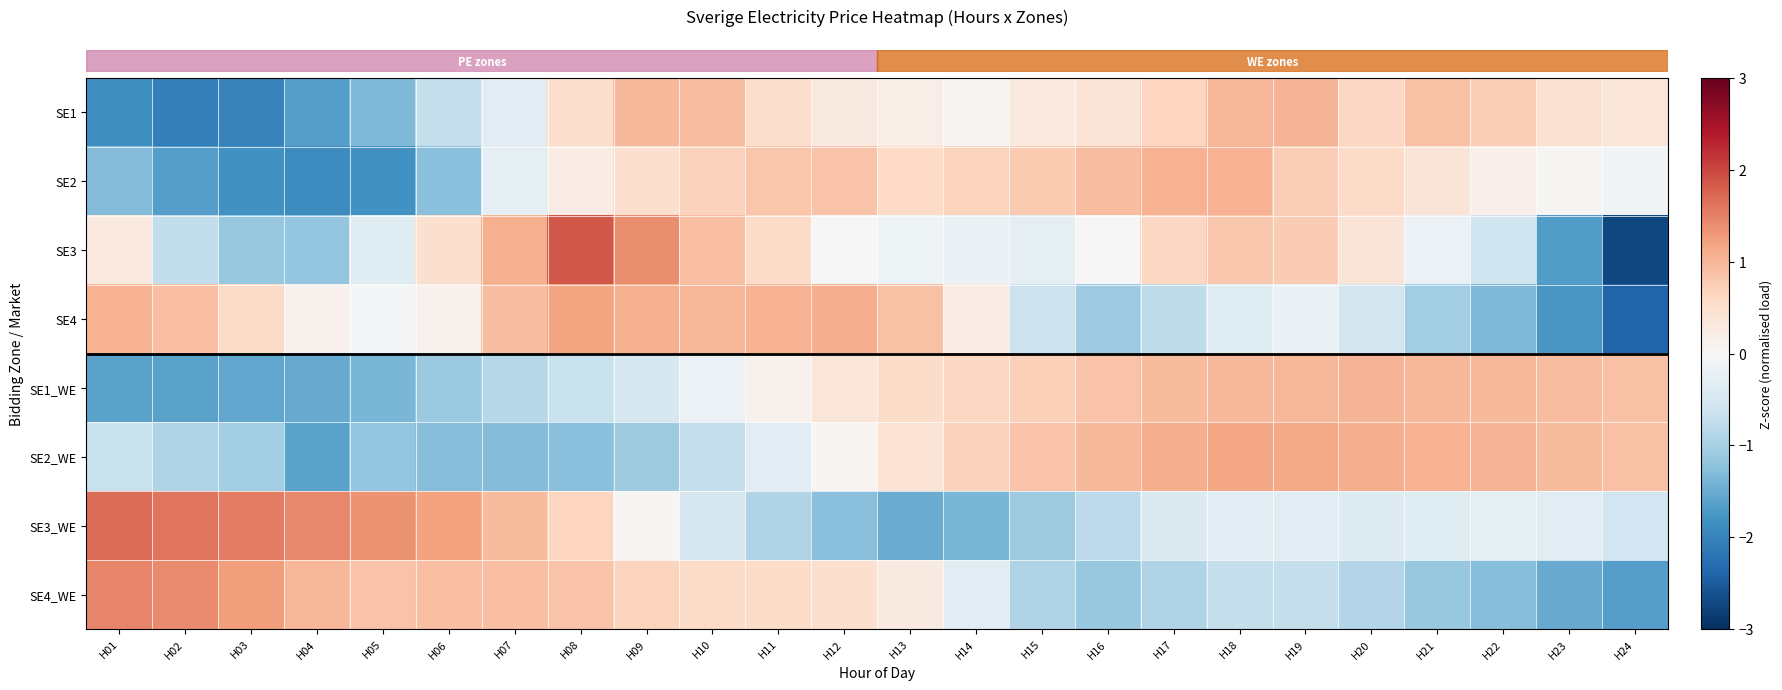

Count the number of data series in this chart.

8